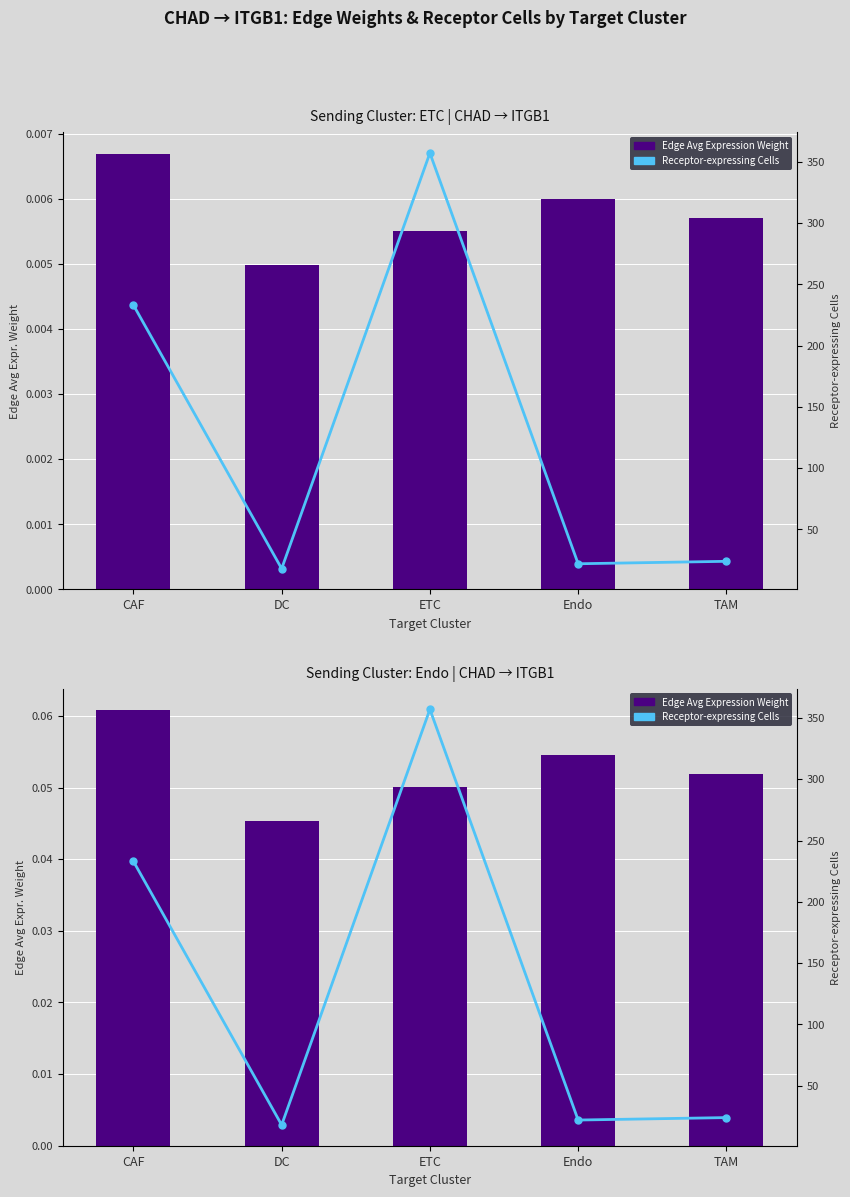

At which category does the chart reach its minimum across all series?

DC